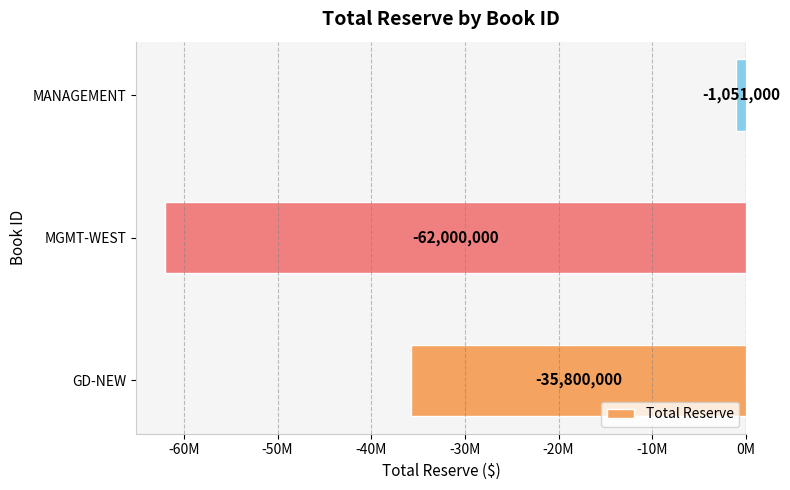

Which category has the lowest value across all series?

MGMT-WEST